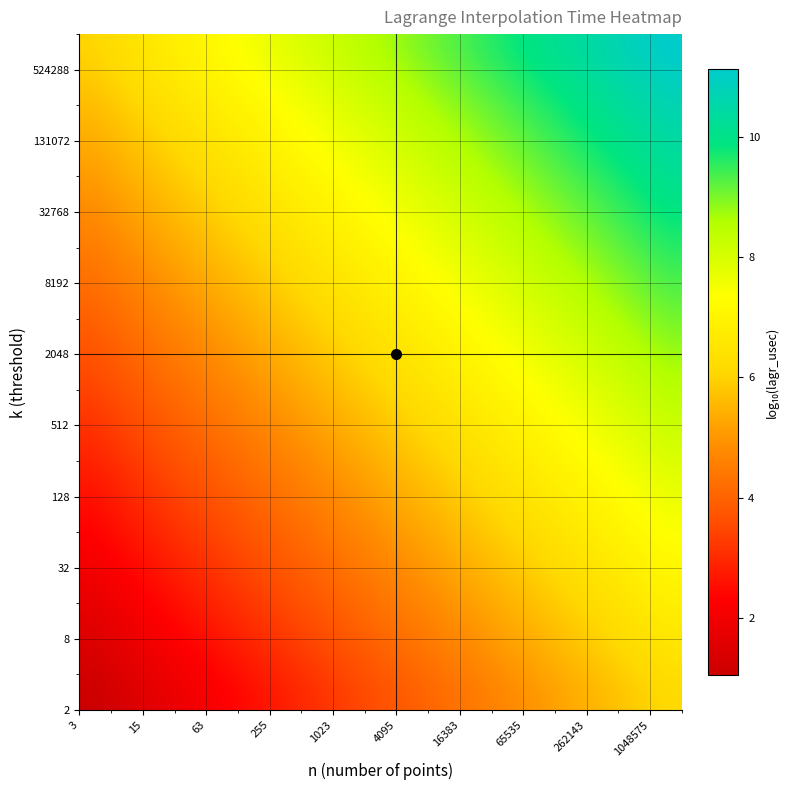

Count the number of categories in the chart.

20